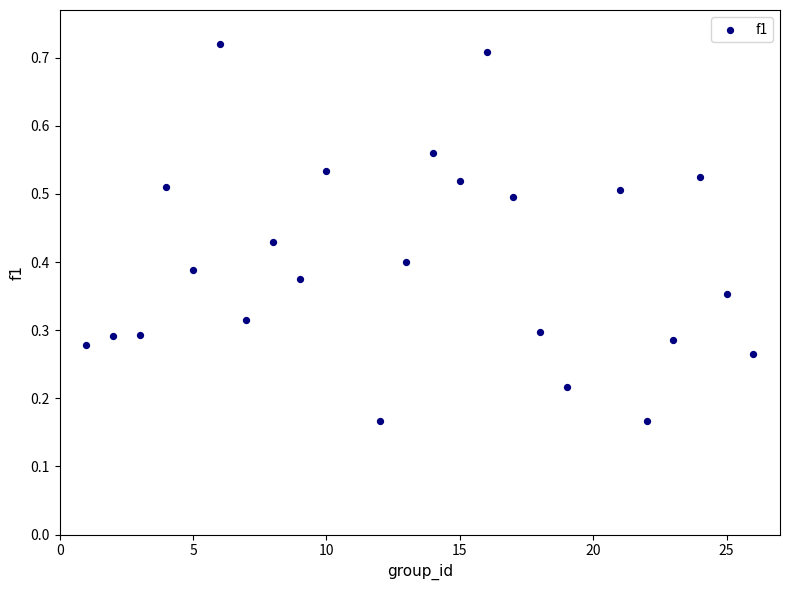

What is the range of X values (max minus min)?

25.0